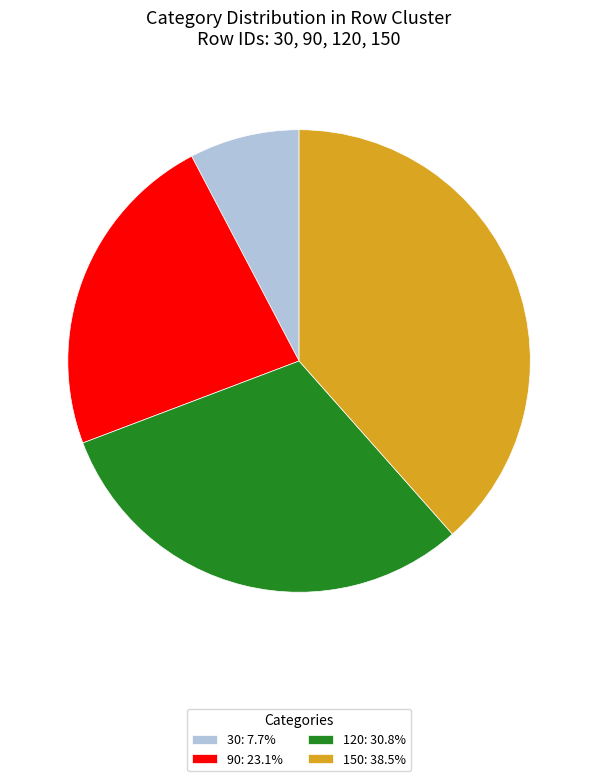

Is it true that 90 is 37% of the pie?

False